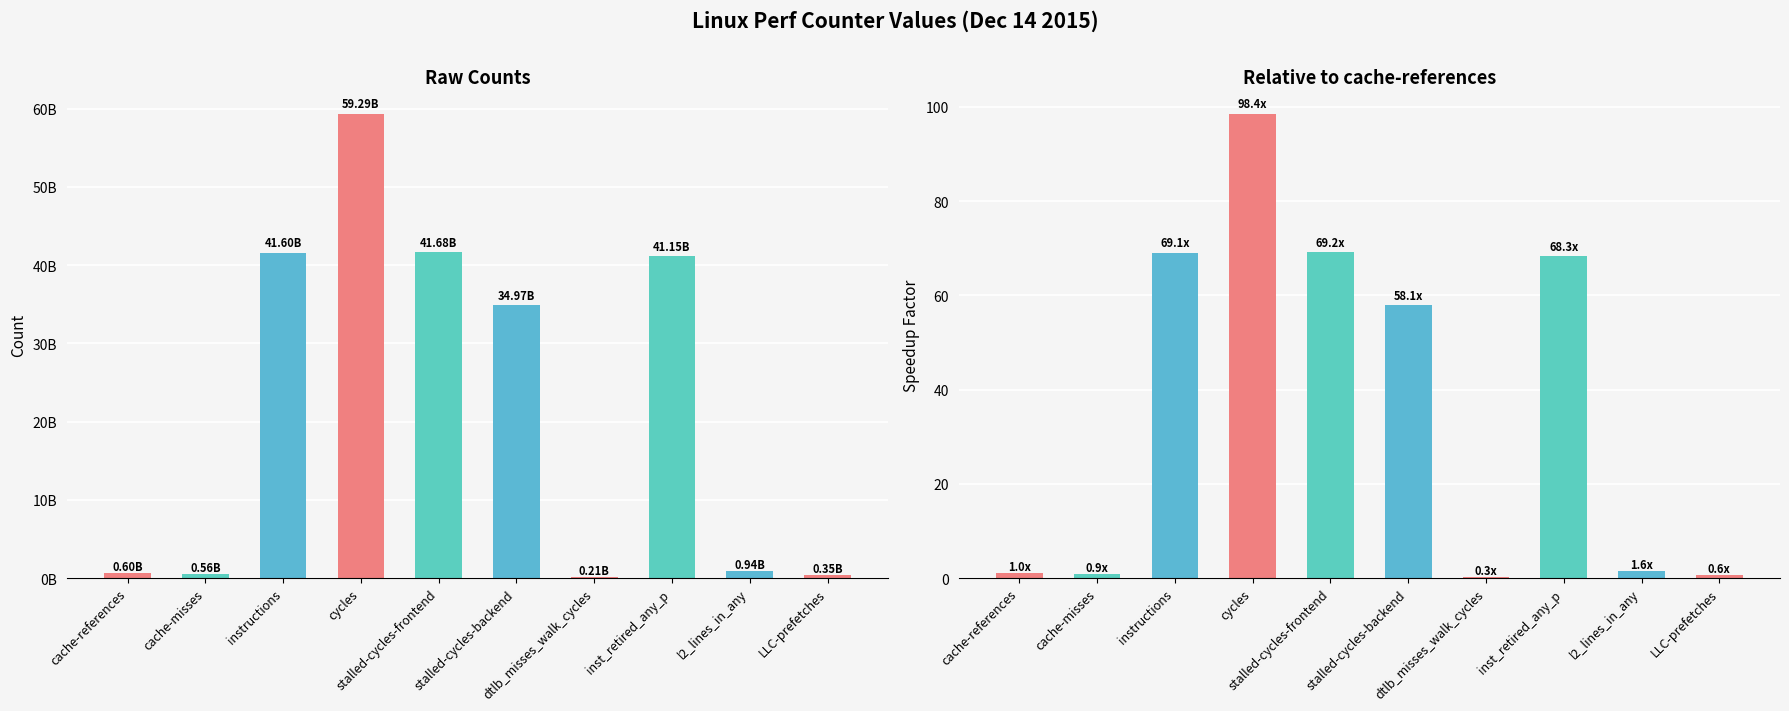

True or false: Relative has a value of 0.3 at LLC-prefetches.

False